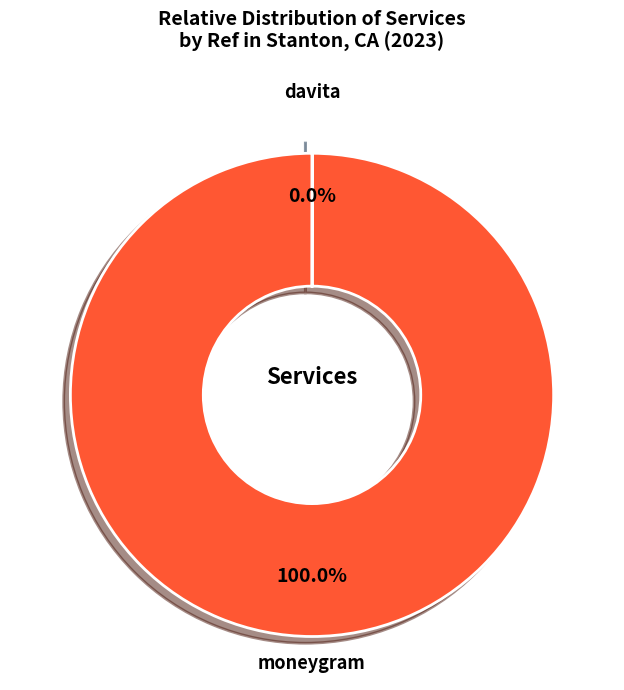

Which slice represents more than half of the pie?

moneygram